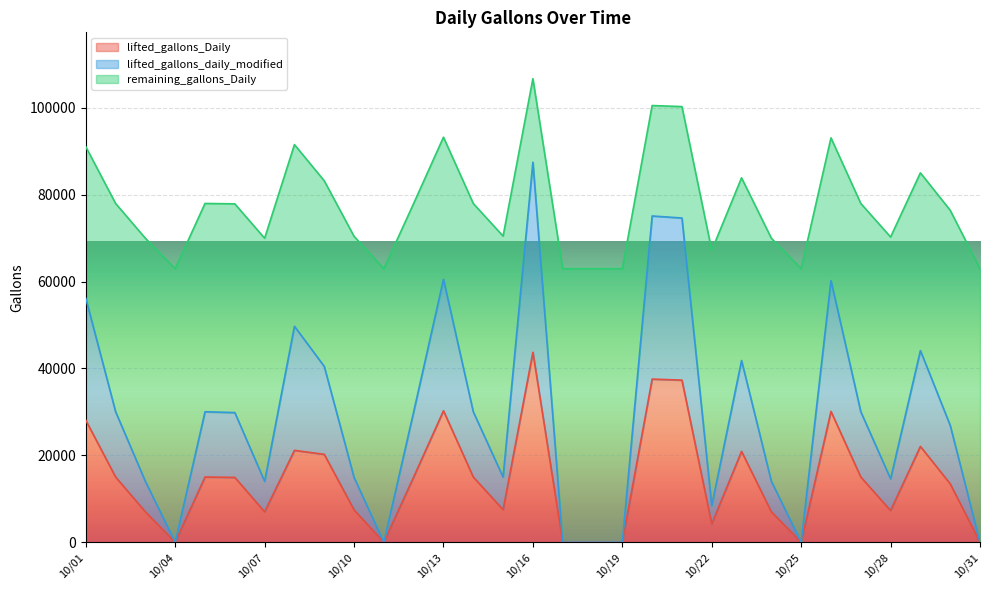

Where is the first local minimum for lifted_gallons_daily_modified?

10/04